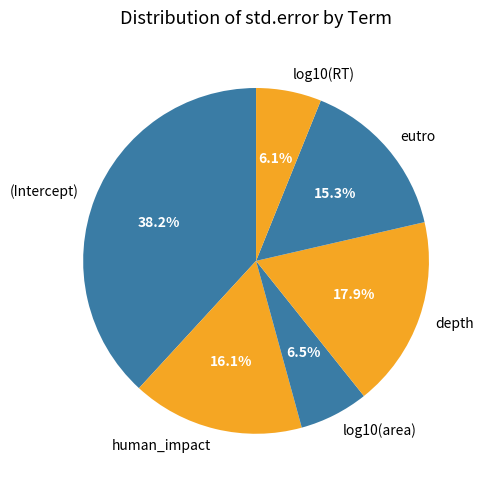

To the nearest percent, what is the difference between the human_impact and depth slice percentages?

2%